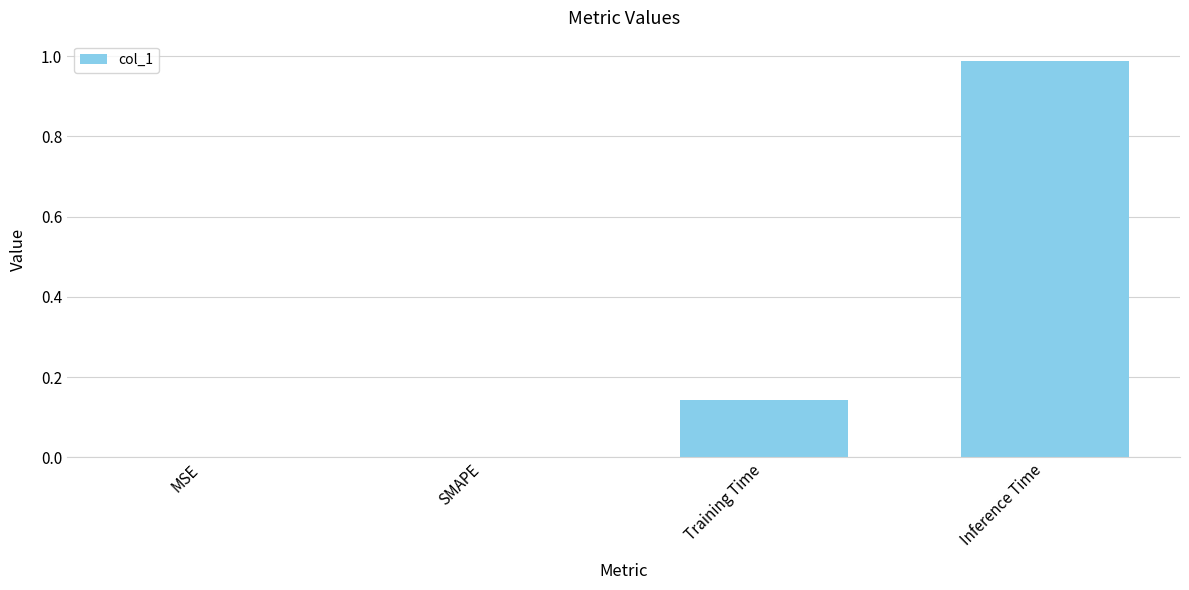

The value at Inference Time is 1.4. True or false?

False